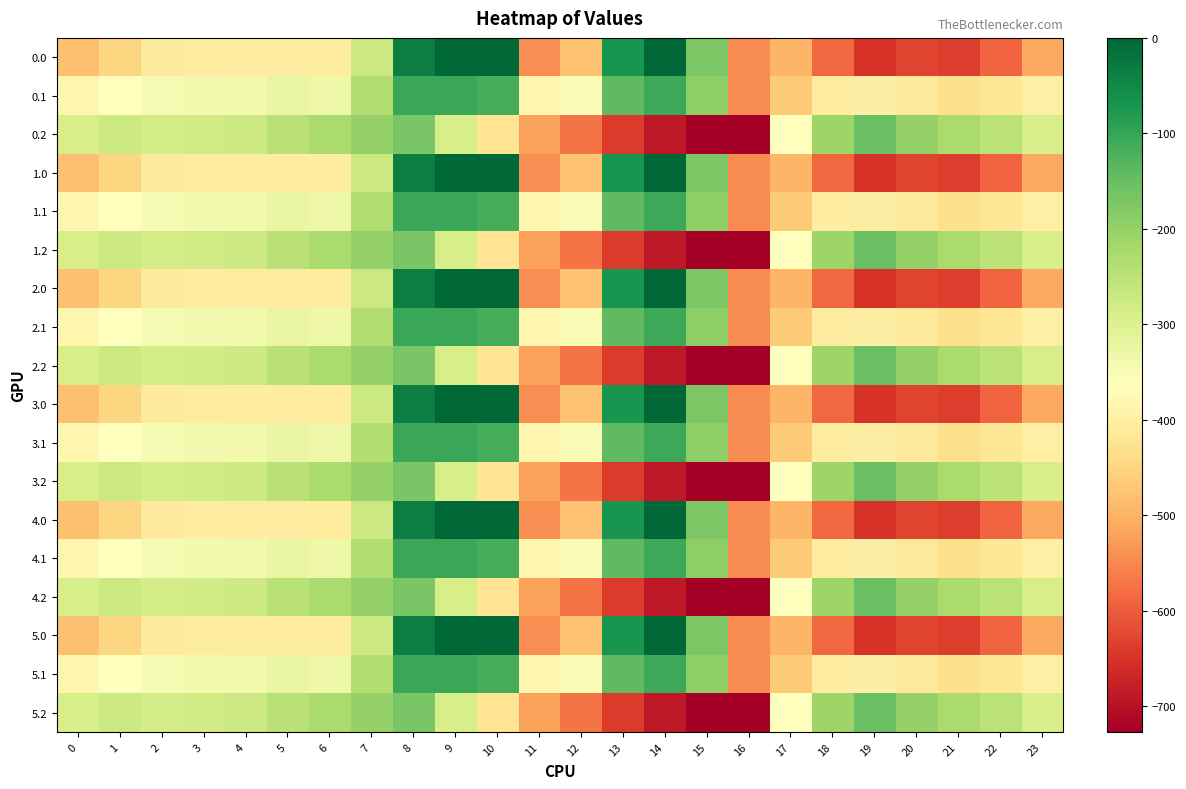

Which category has the highest value across all series?

9